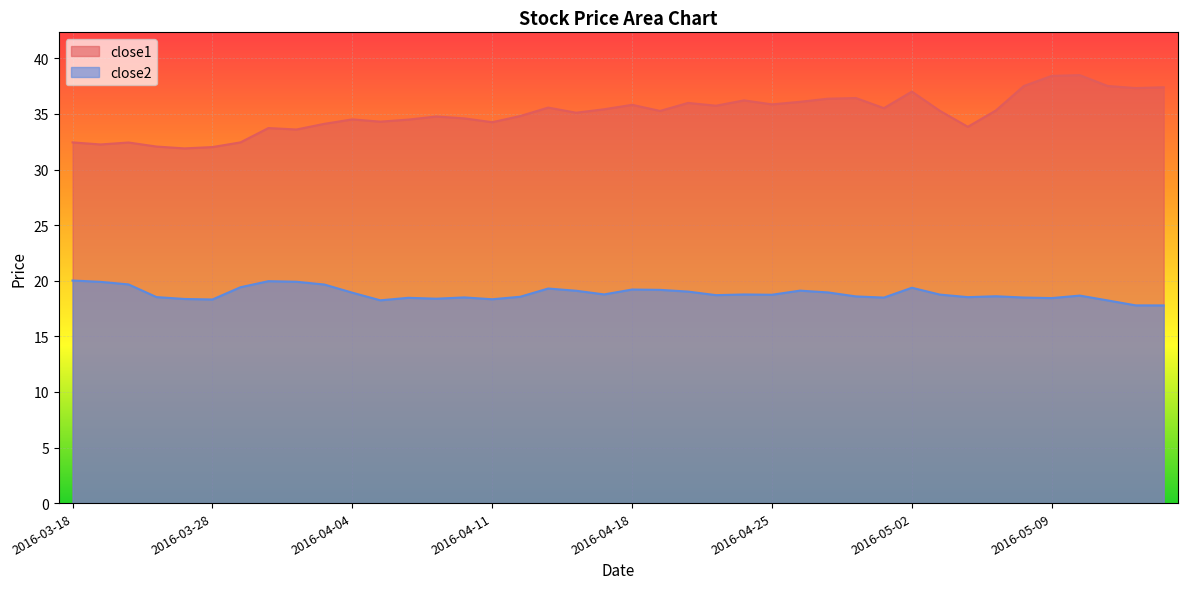

The close2 series shows 18.5 at 2016-04-29. True or false?

True